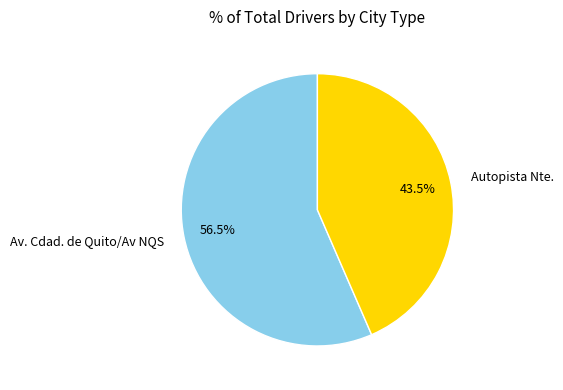

Which category has the biggest portion of the pie?

Av. Cdad. de Quito/Av NQS